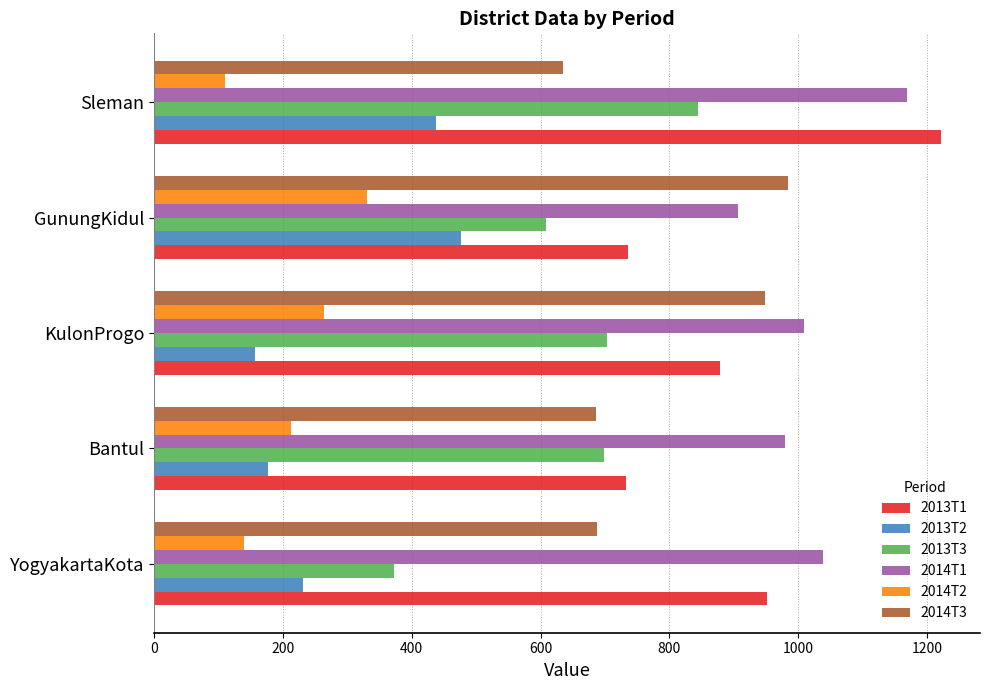

Rank the categories by 2014T1 value from lowest to highest.

GunungKidul, Bantul, KulonProgo, YogyakartaKota, Sleman